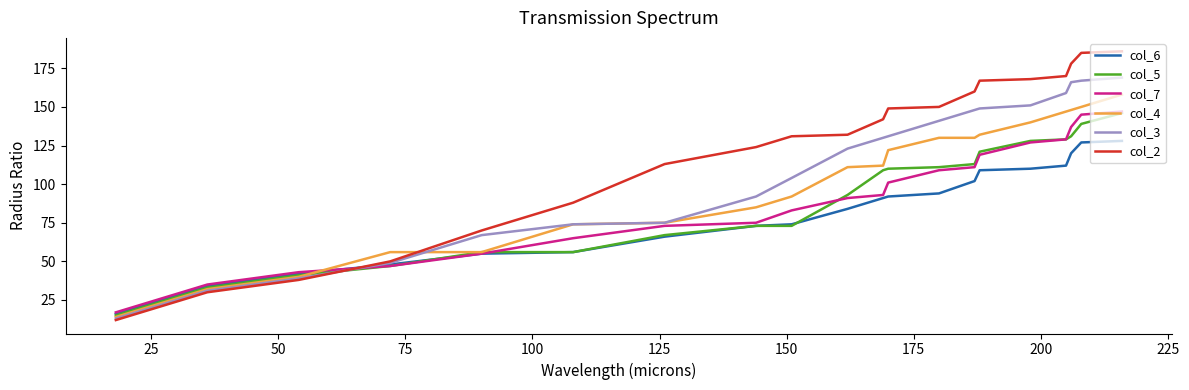

How many lines are shown in the chart?

6